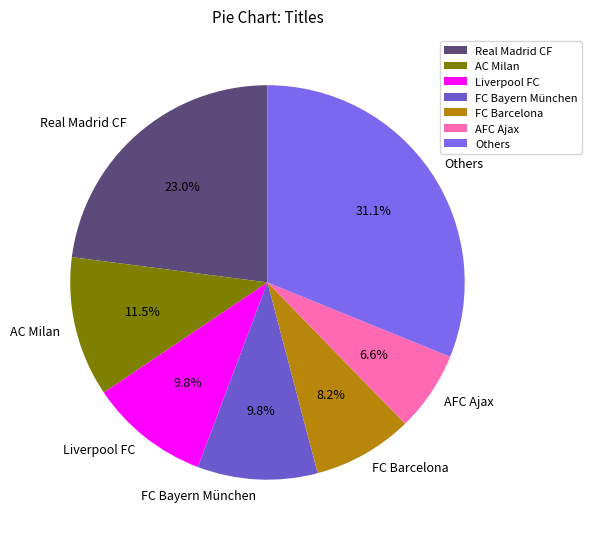

Which has a higher value, Real Madrid CF or Liverpool FC?

Real Madrid CF